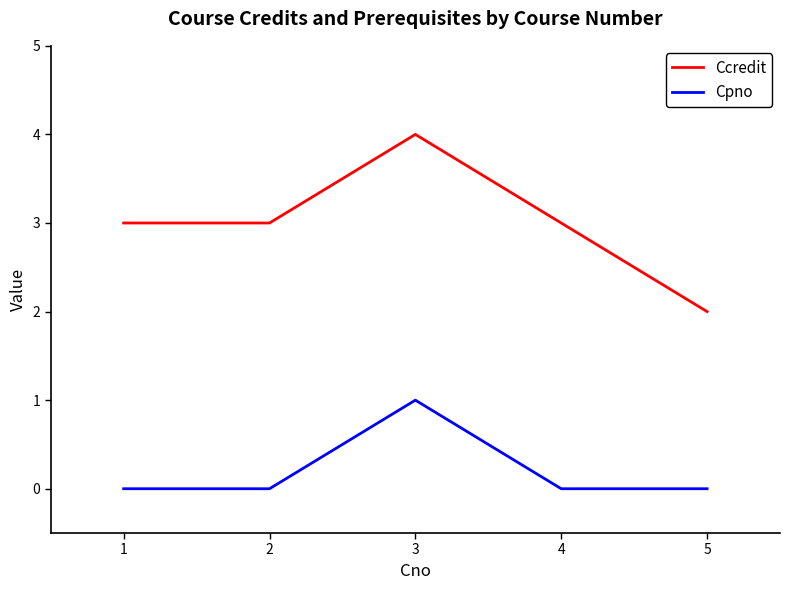

True or false: Cpno and Ccredit intersect in this chart.

False